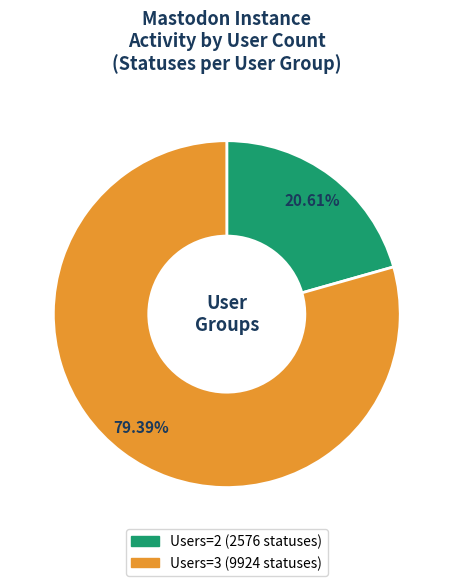

Does any single category account for the majority?

Yes